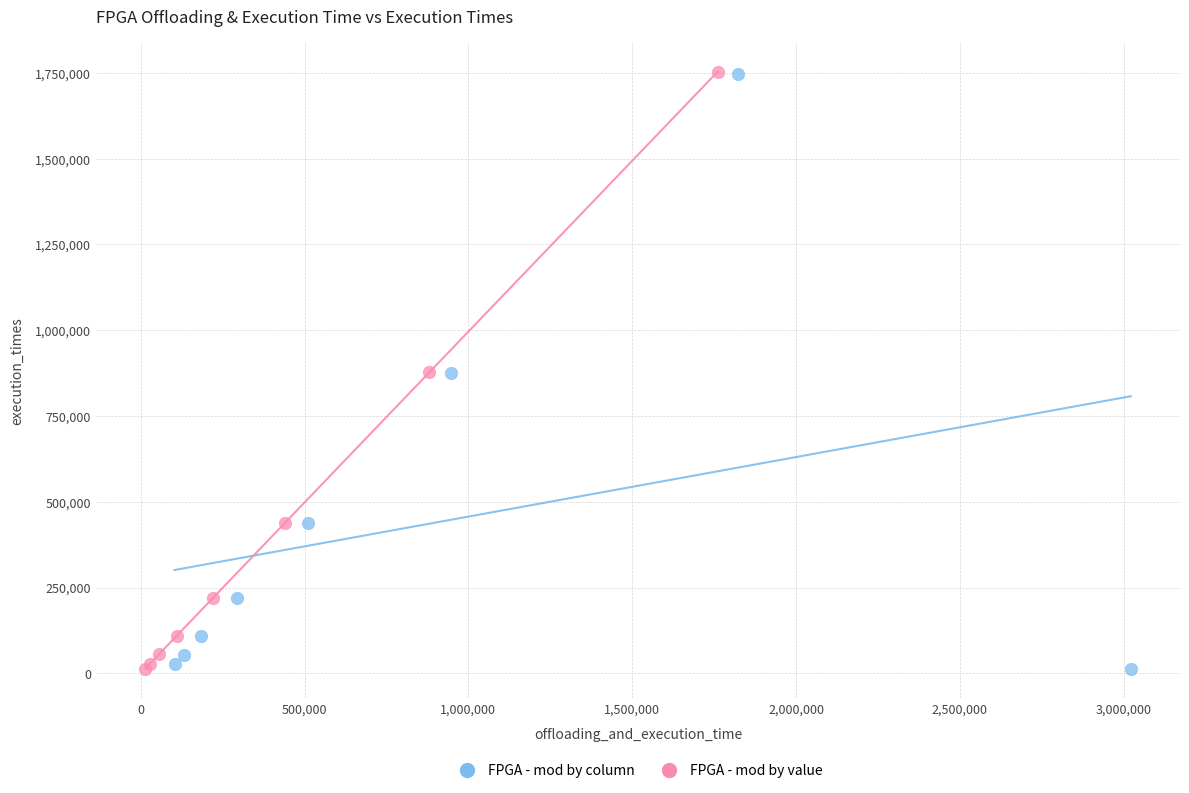

Which series has the widest spread of Y values?

FPGA - mod by value